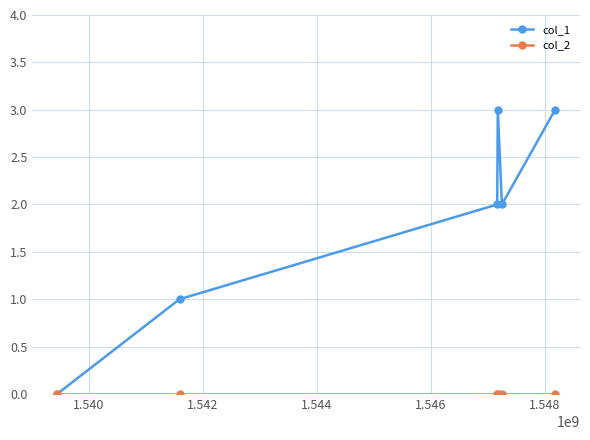

Which series has the widest spread of values?

col_1